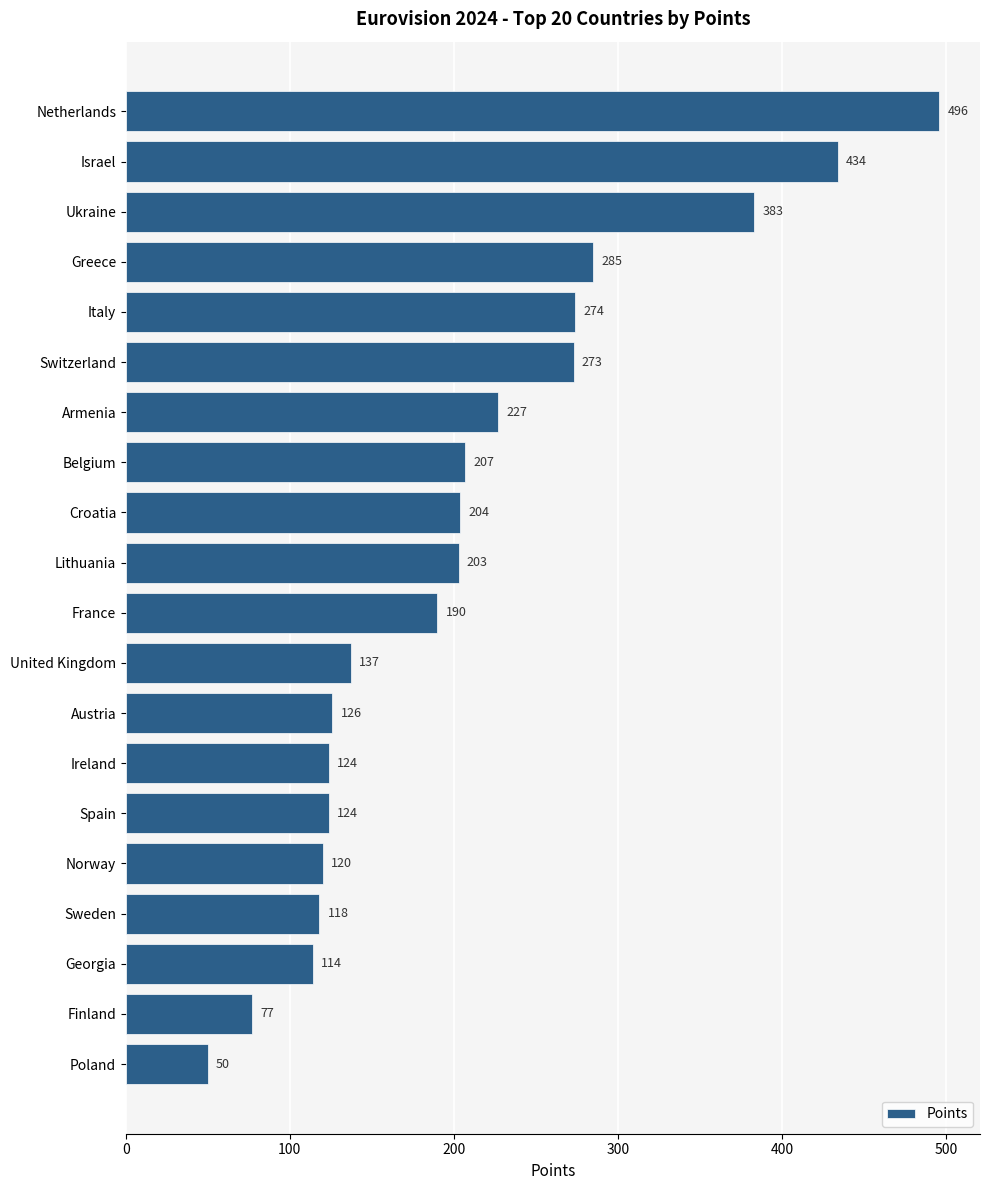

At which label is the value closest to 273?

Switzerland